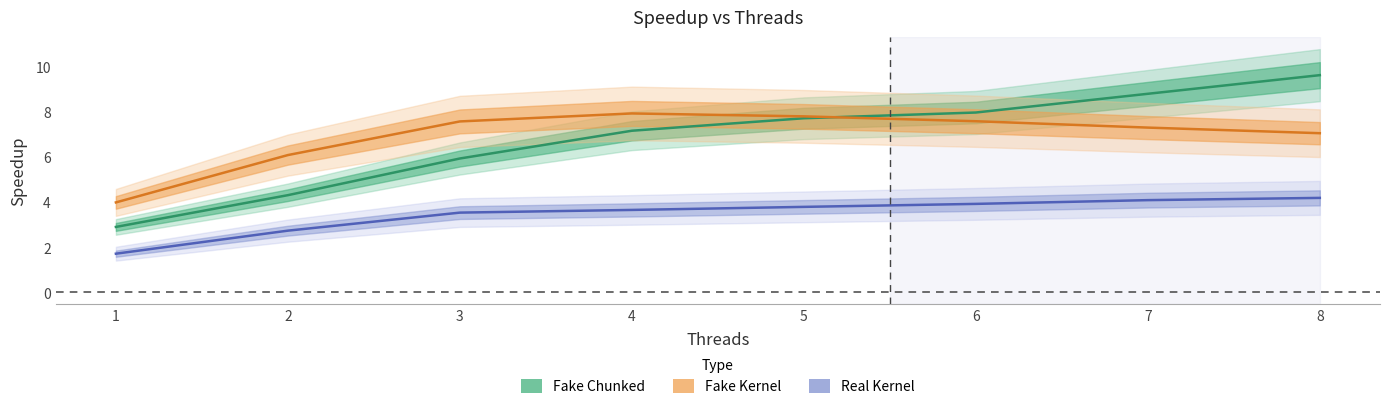

Where is Fake Kernel nearest to the value 5?

1